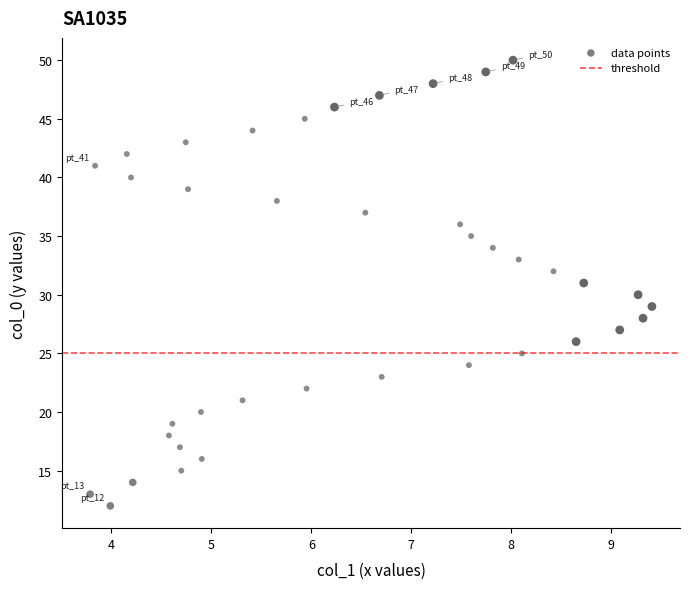

What is the range of Y values (max minus min)?

38